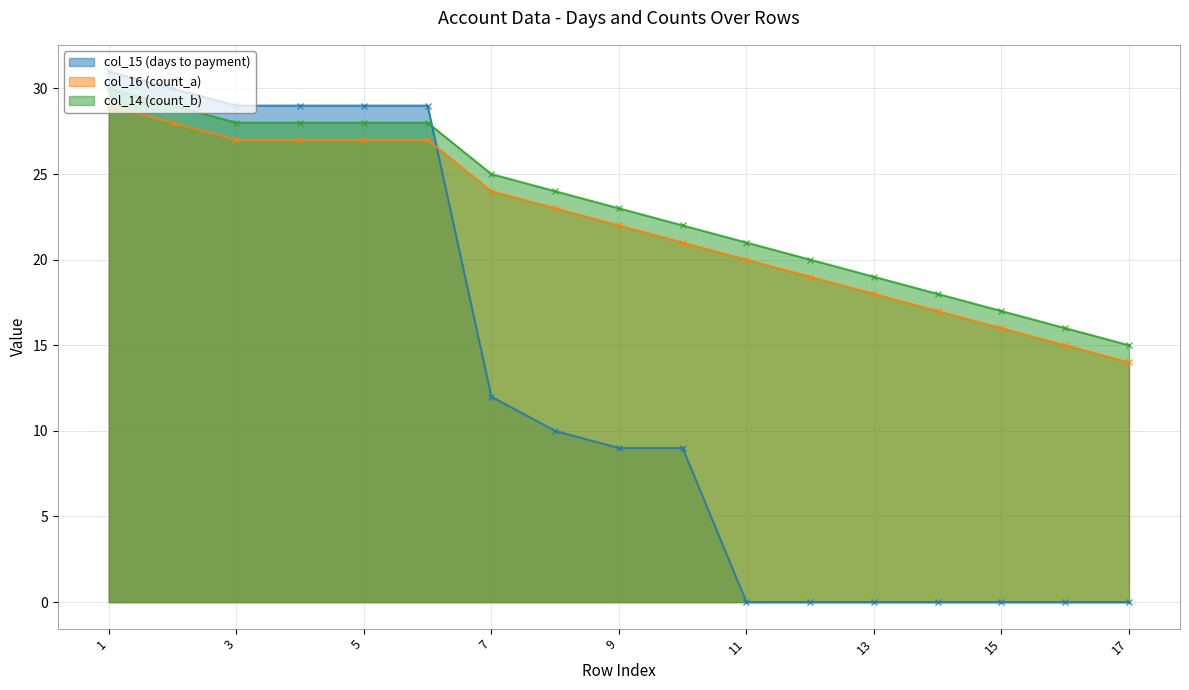

Is it true that col_14 (count_b) equals 30 at 1?

True